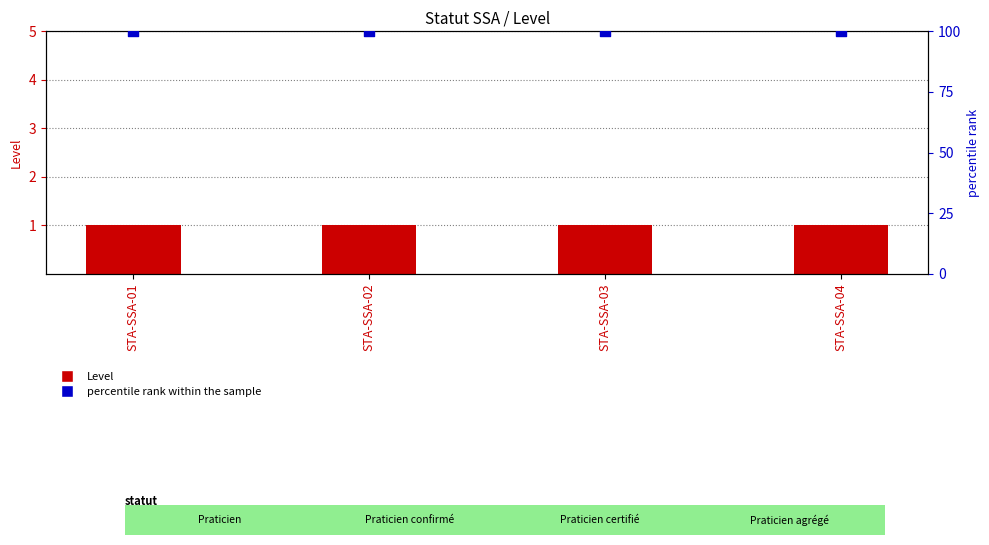

Which series has the widest spread of Y values?

Level